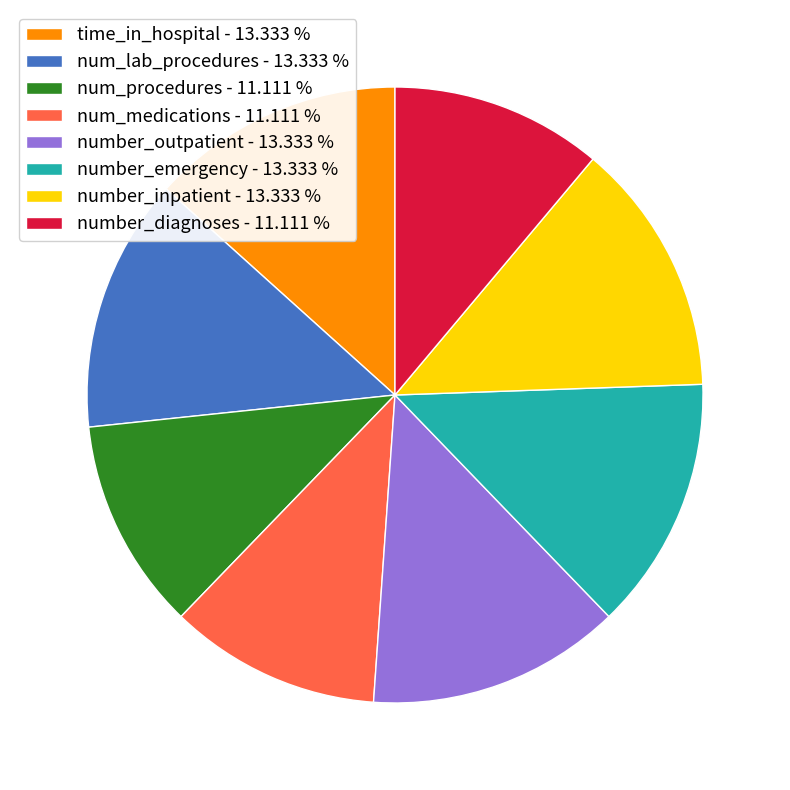

Is number_diagnoses - 11.111 % the majority of the pie?

No